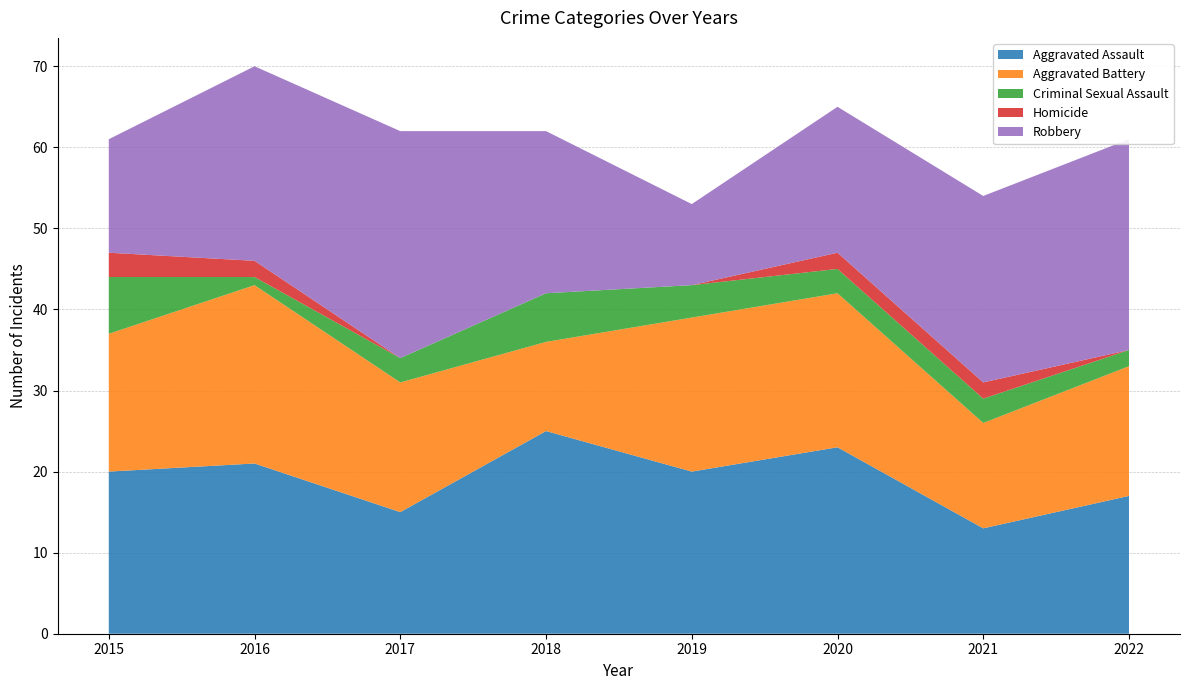

Reading left to right, list all the values displayed in this chart.

Aggravated Assault: 20	21	15	25	20	23	13	17
Aggravated Battery: 17	22	16	11	19	19	13	16
Criminal Sexual Assault: 7	1	3	6	4	3	3	2
Homicide: 3	2	0	0	0	2	2	0
Robbery: 14	24	28	20	10	18	23	26